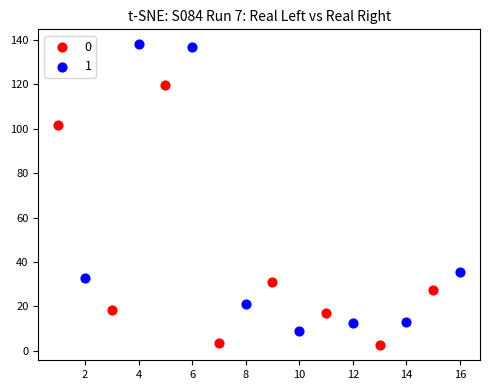

Which series reaches the minimum Y coordinate?

0